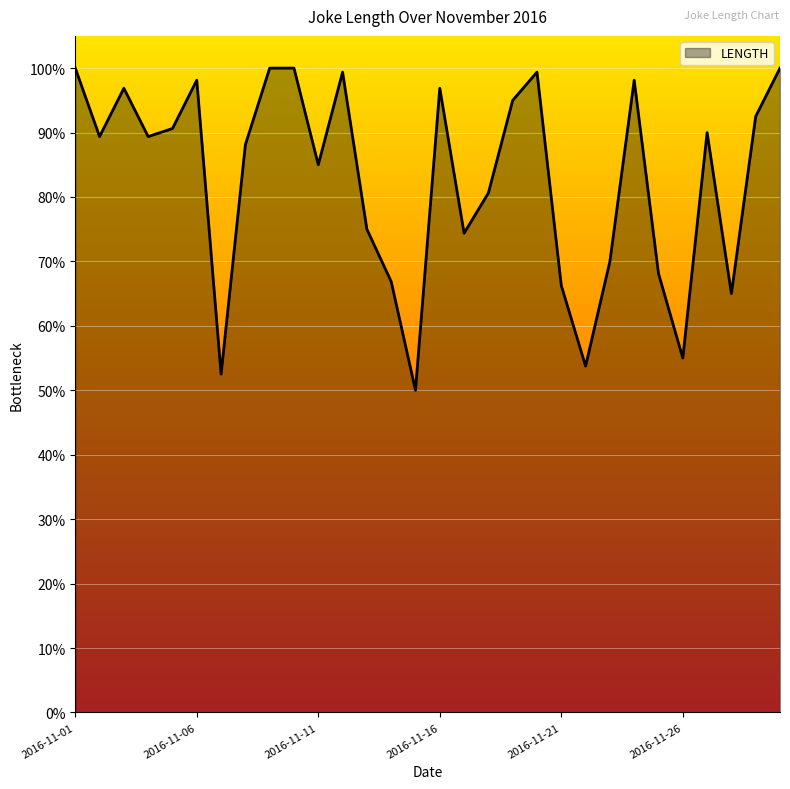

What is the maximum value shown in the chart?

100.0